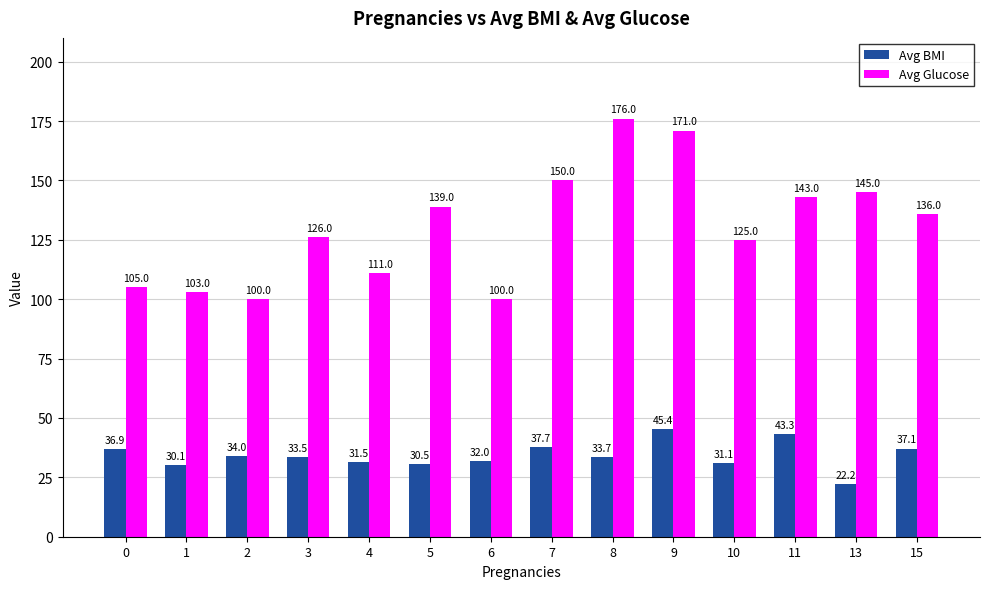

What is the total value across all series at 10?

156.1